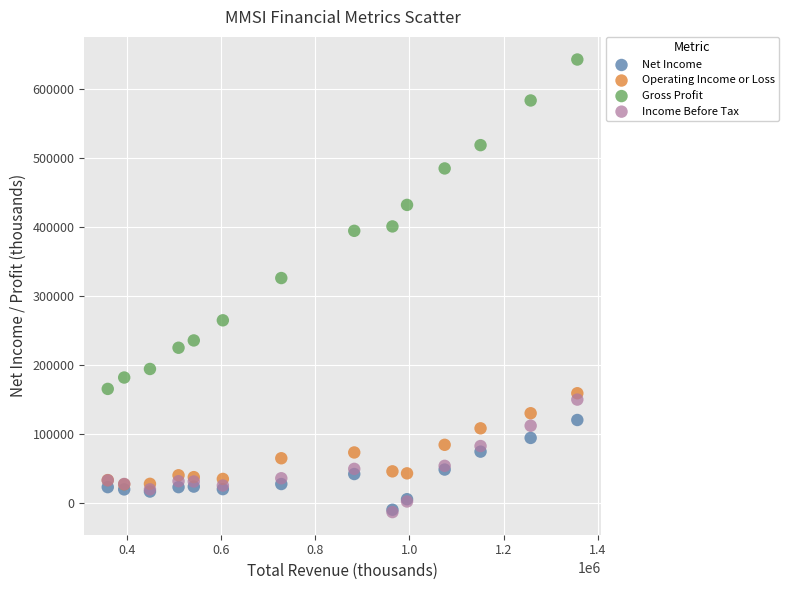

Across all series, what Y value is closest to 315050?

326300